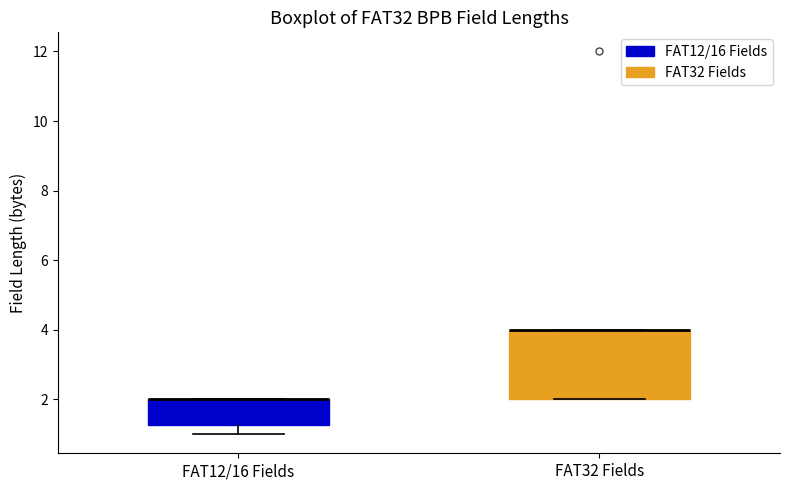

Where does the lower whisker of the box for FAT12/16 Fields end on the y-axis? The values are not printed on the chart, so give them approximately, as read against the axis.

1.0